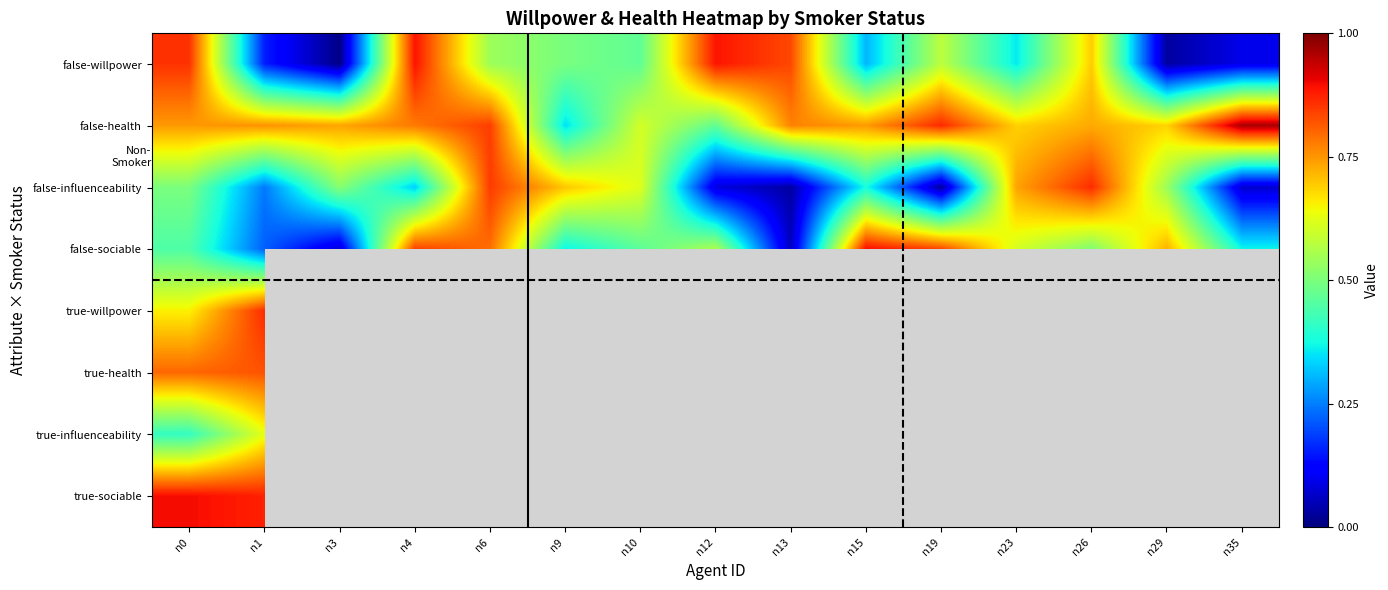

Count the number of data series in this chart.

8